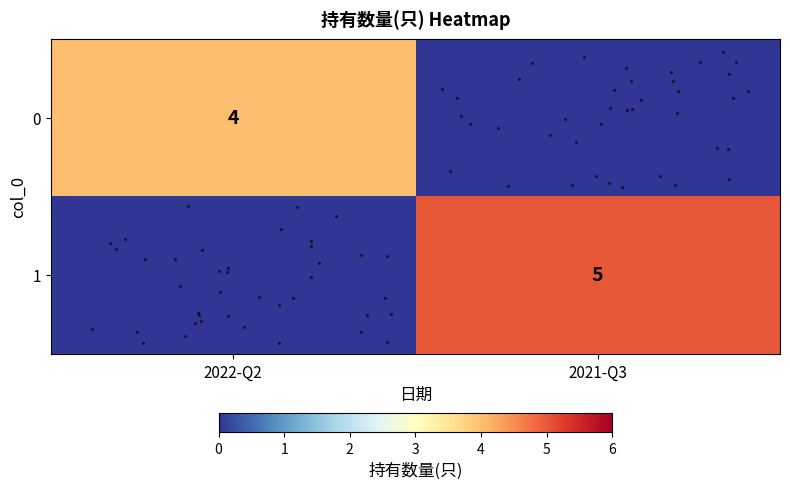

Is it true that row_0 equals 5 at 2022-Q2?

False